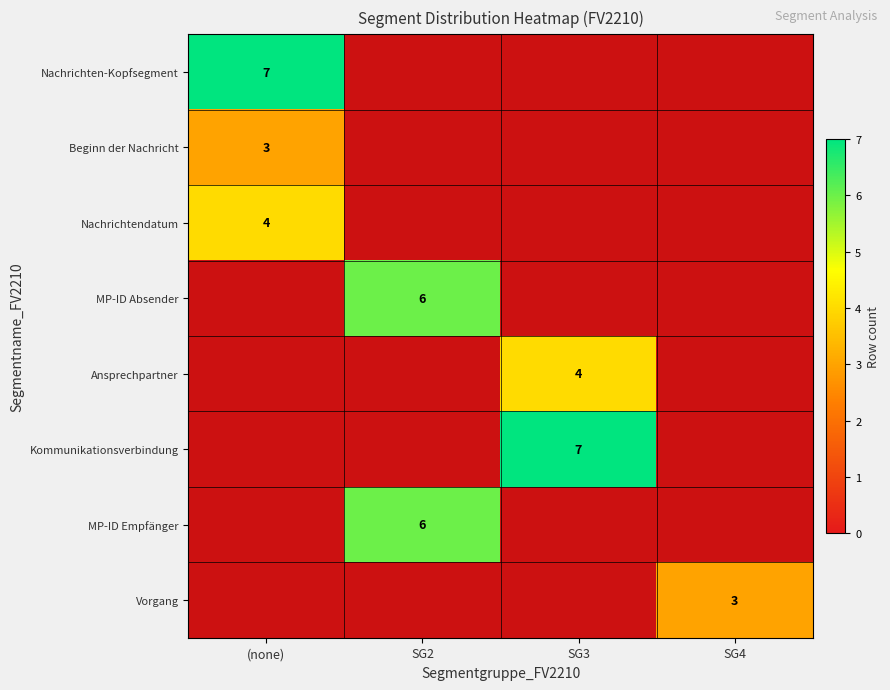

The value of MP-ID Absender at SG2 is 6. True or false?

True